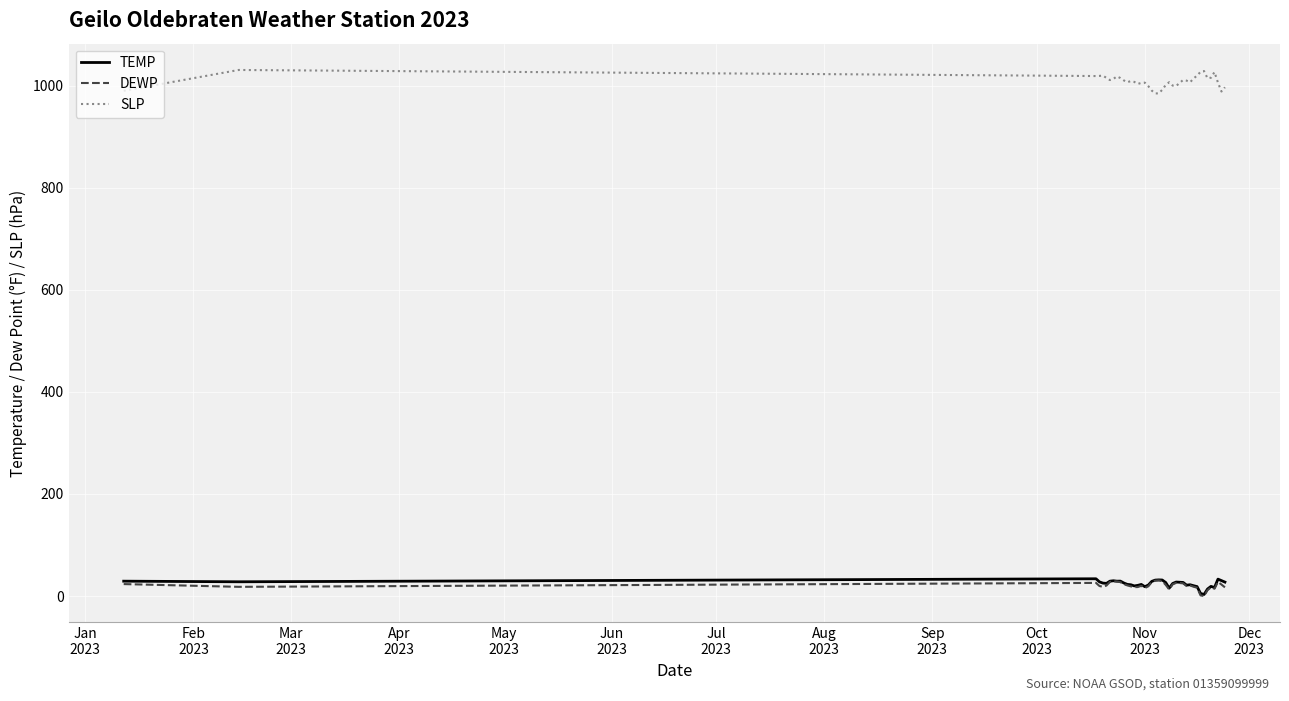

What is the highest value of the DEWP series?

30.7